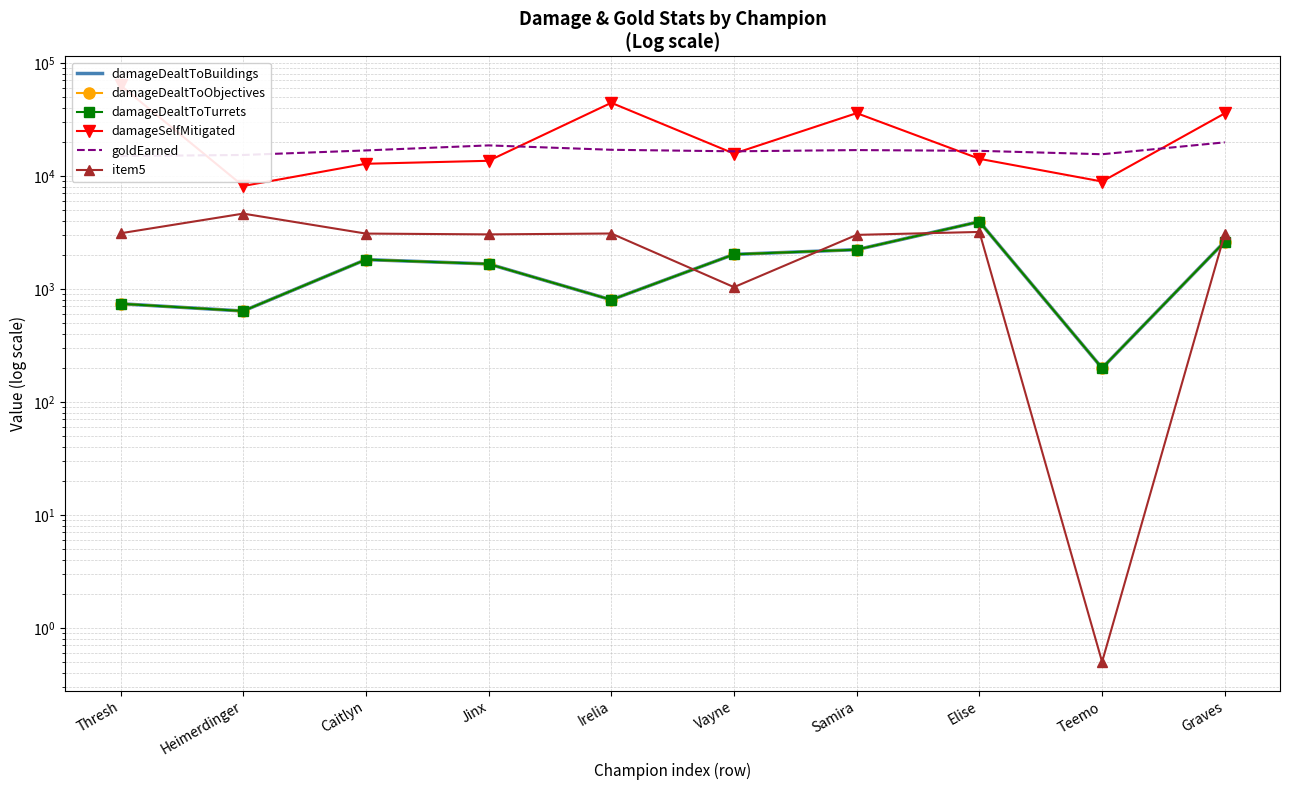

What is the average value of the damageDealtToBuildings series?

1665.3